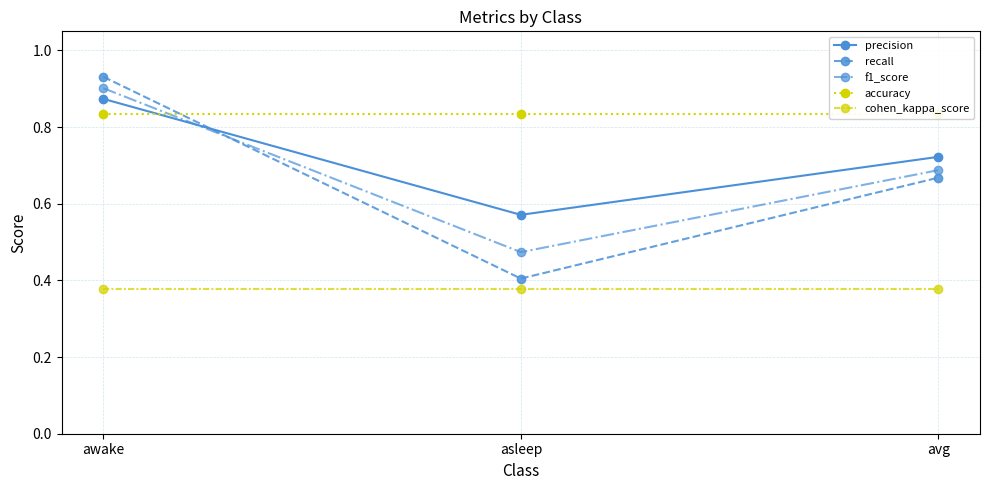

Reading left to right, extract all data points from this chart.

precision: 0.9	0.6	0.7
recall: 0.9	0.4	0.7
f1_score: 0.9	0.5	0.7
accuracy: 0.8	0.8	0.8
cohen_kappa_score: 0.4	0.4	0.4